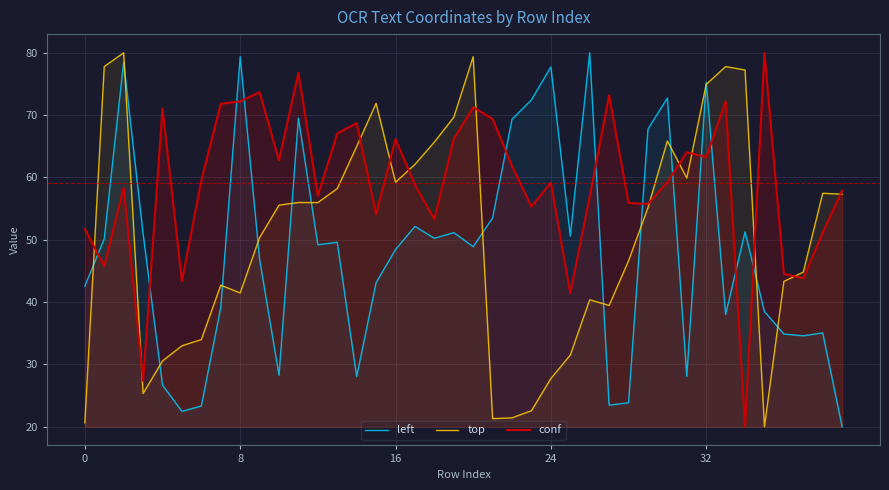

Where is the first local minimum for left?

5